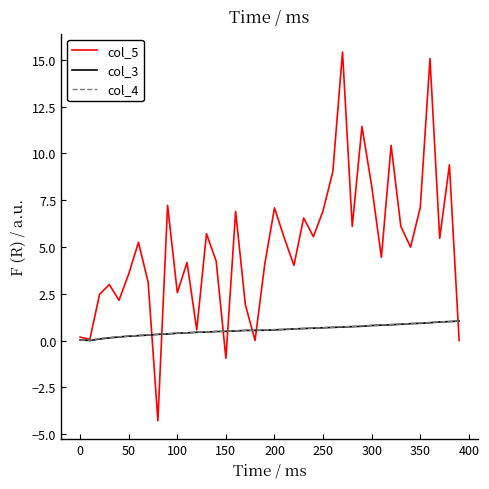

What is the difference between the maximum and minimum values in the col_3 series?

1.0